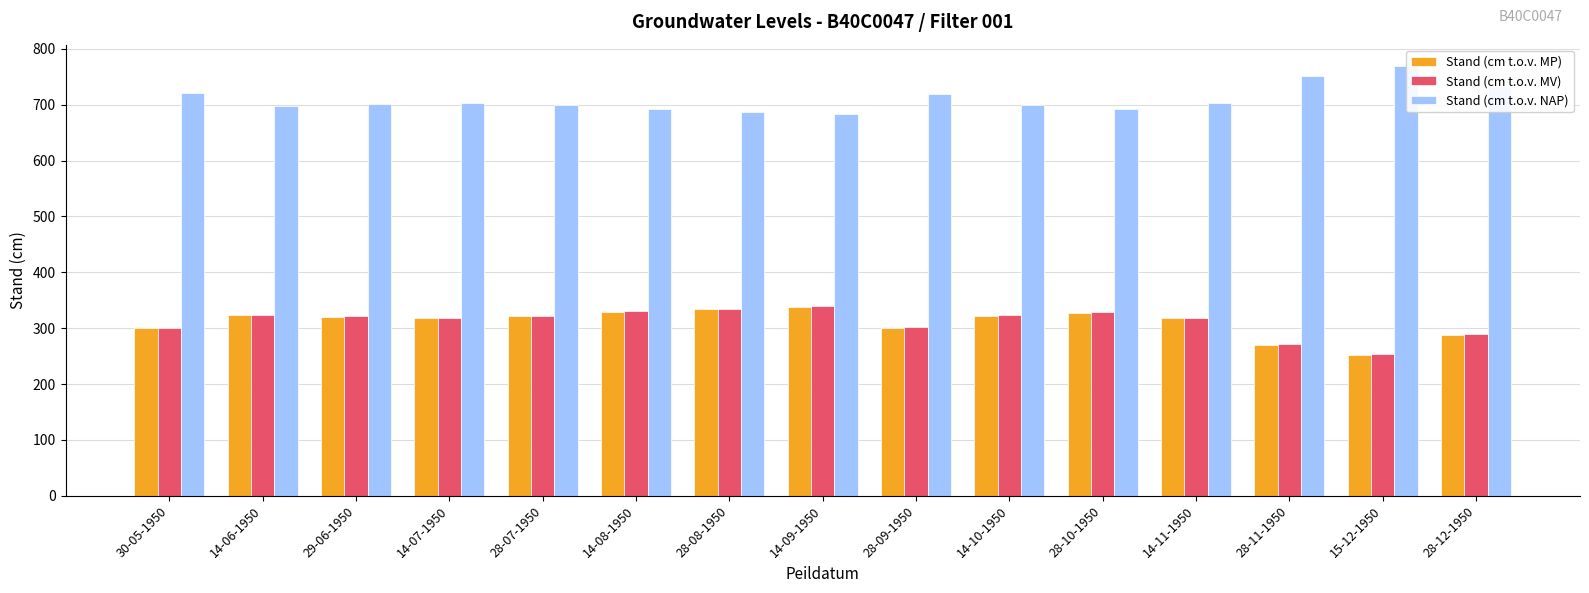

What value does the Stand (cm t.o.v. MP) series have at 28-07-1950?

321